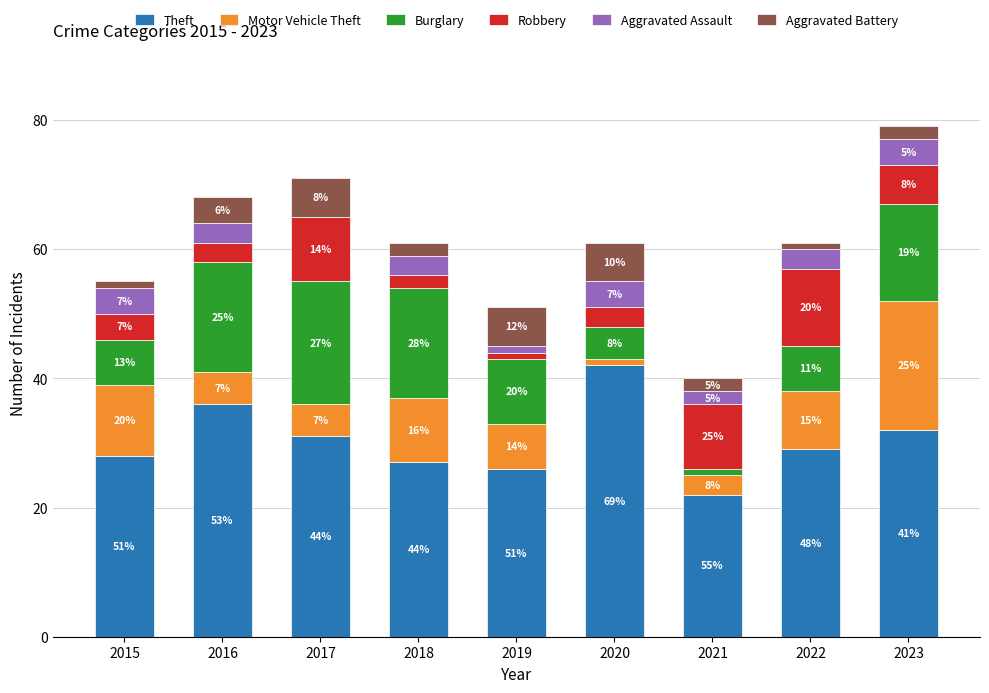

Does the chart contain stacked bars?

Yes